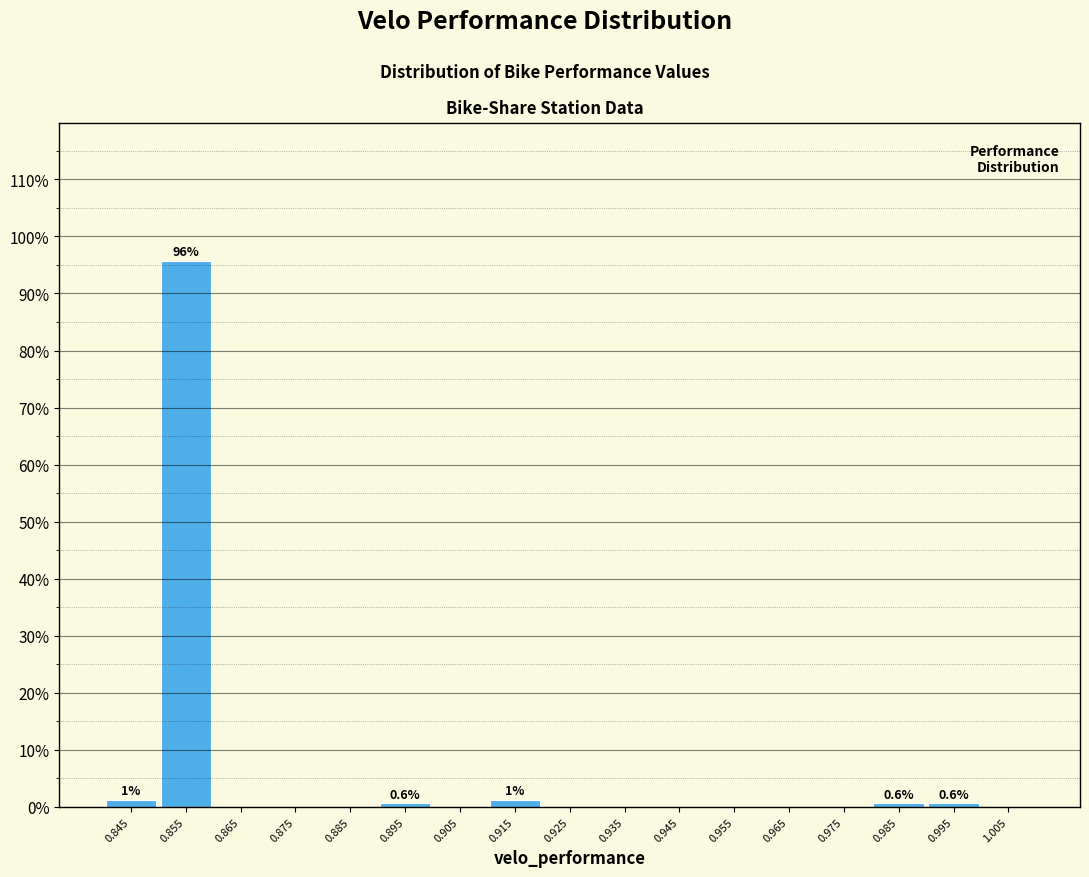

Over which range of the x-axis is the bar tallest?

0.85 to 0.86